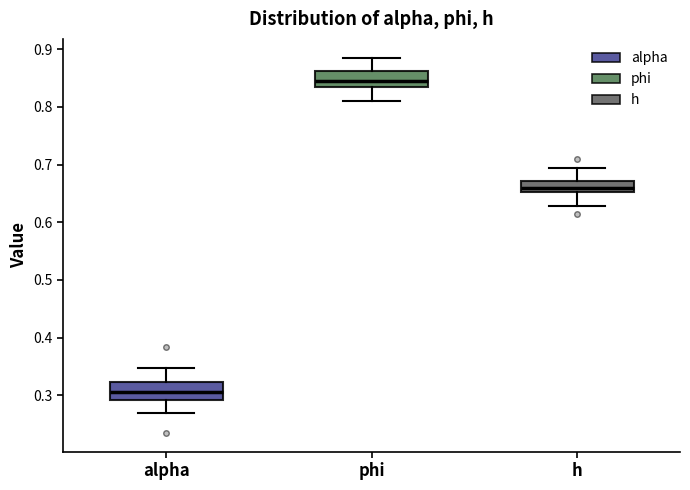

Which box has the highest median line?

phi